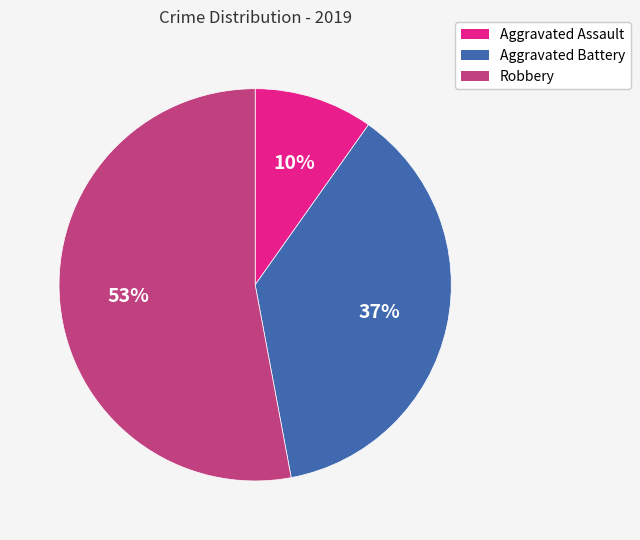

What percentage is the Aggravated Assault slice, to the nearest percent?

10%